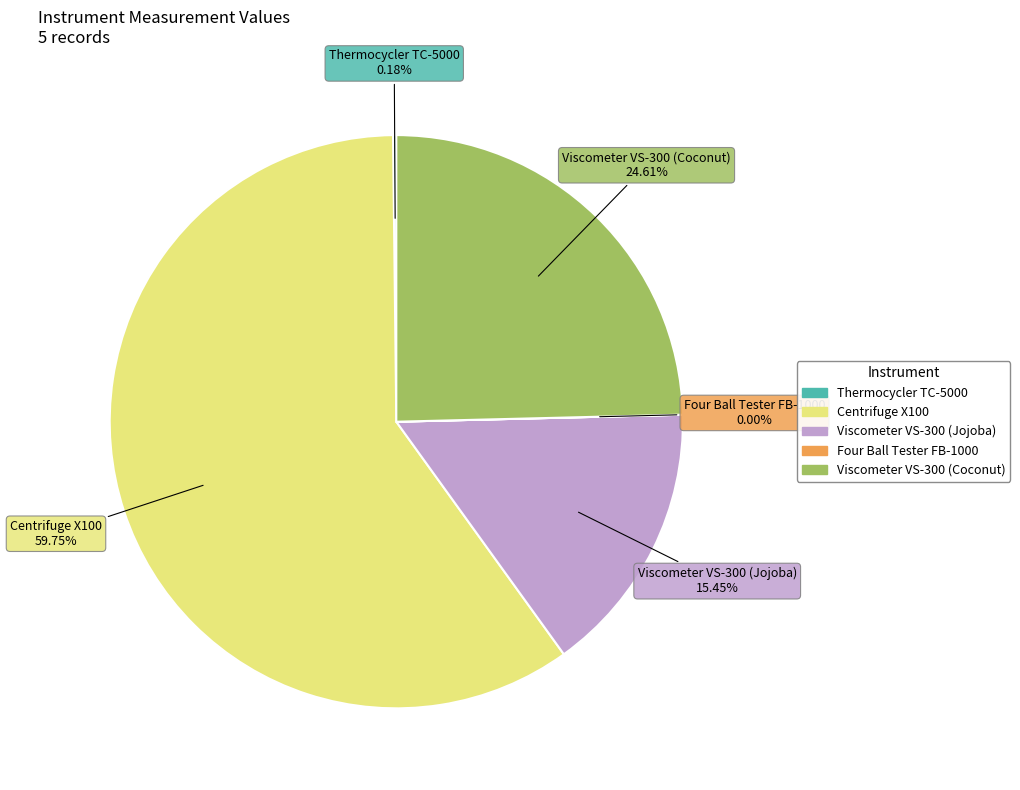

Approximately how many times larger is the value at Centrifuge X100 compared to Viscometer VS-300 (Coconut)?

2.4